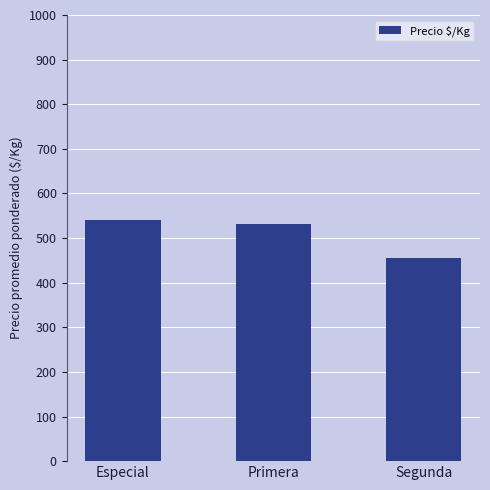

What is the label of the 3rd bar from the right?

Especial